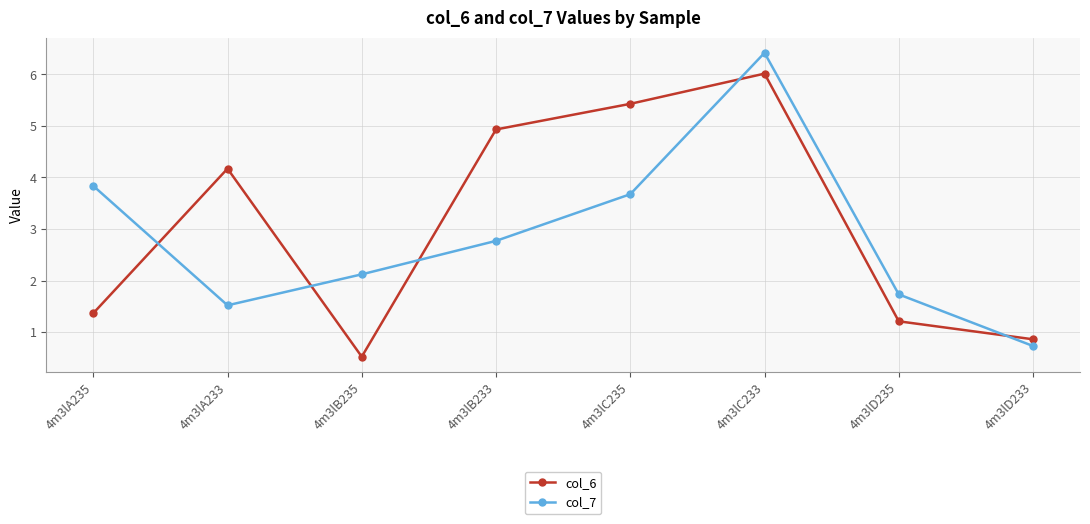

How many intersections are there between col_7 and col_6?

5